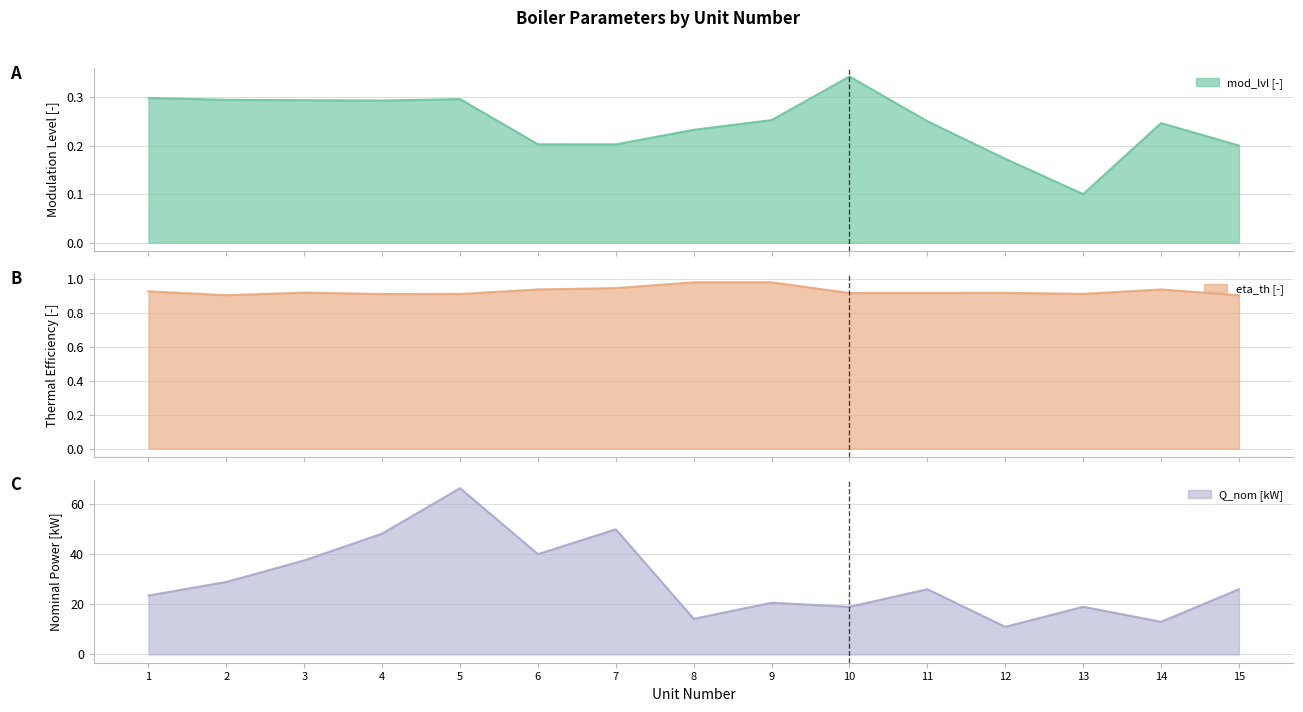

In eta_th [-], how many points are higher than both neighbors (excluding endpoints)?

3